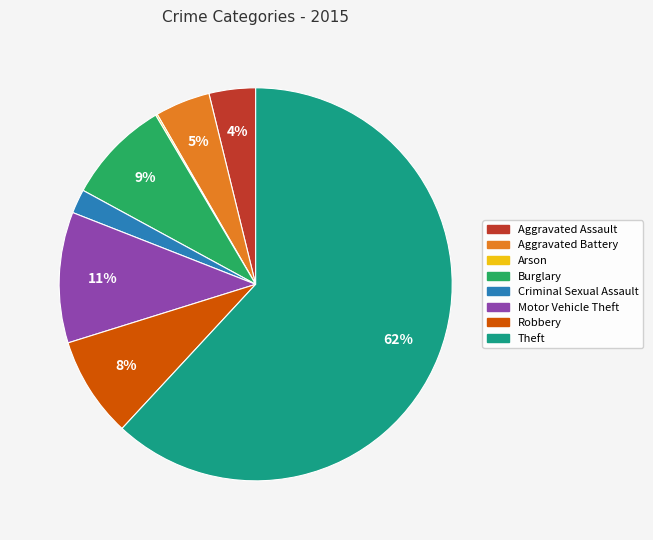

What is the largest slice in the pie chart?

Theft